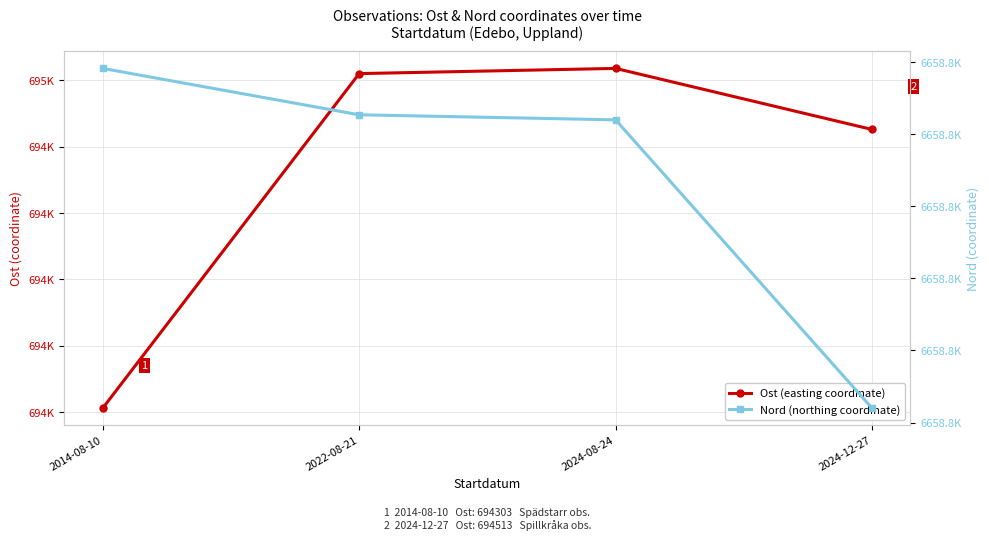

At which label is Ost closest to 694431?

2024-12-27